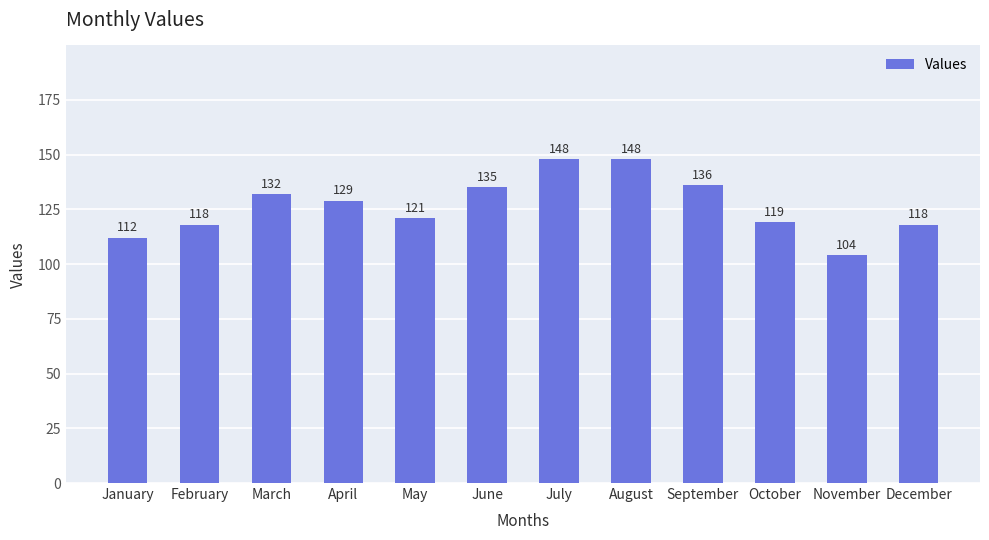

Reading right to left, what are all the values shown in this chart?

December=118	November=104	October=119	September=136	August=148	July=148	June=135	May=121	April=129	March=132	February=118	January=112